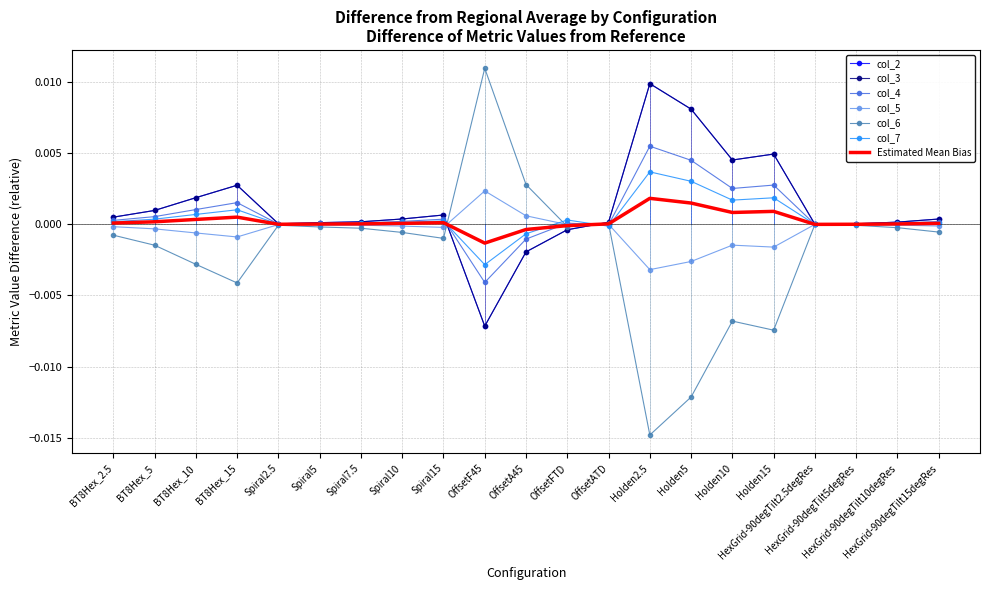

The col_2 series shows 0.0 at HexGrid-90degTilt10degRes. True or false?

False